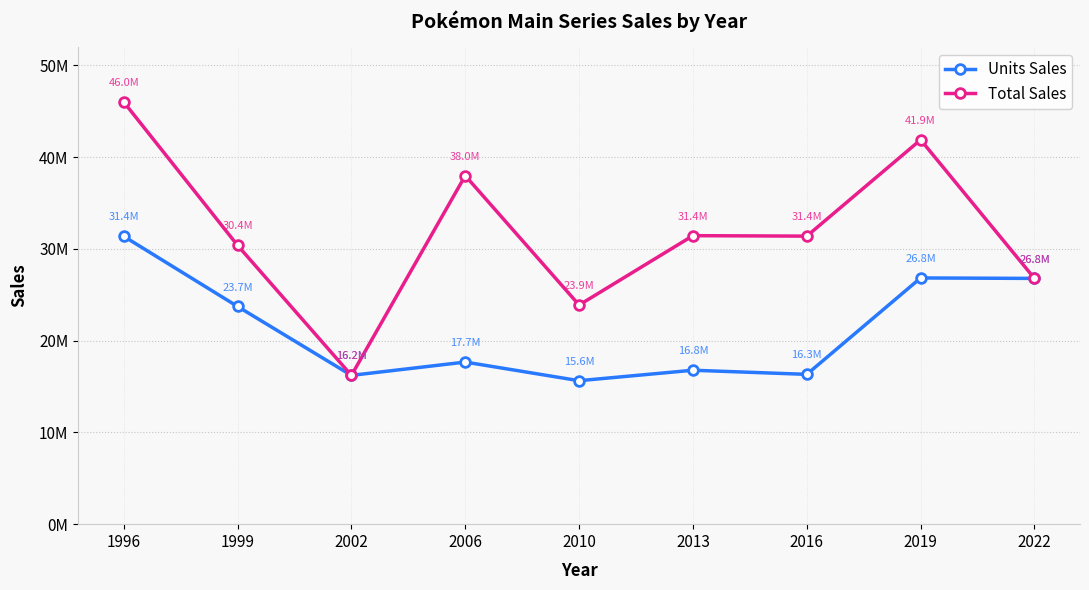

What are all the series names shown in the legend?

Units Sales, Total Sales